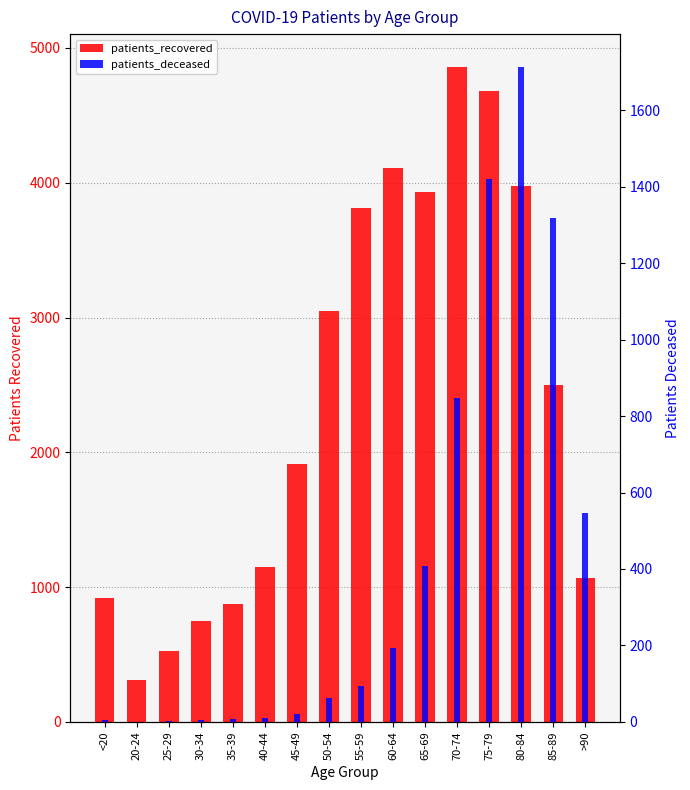

Which series has the largest total across all categories?

patients_recovered